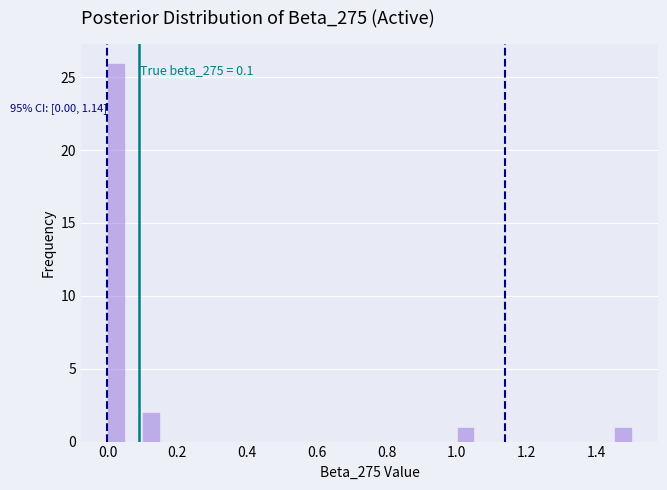

Read against the x-axis, roughly where is the centre of the tallest bar?

0.02